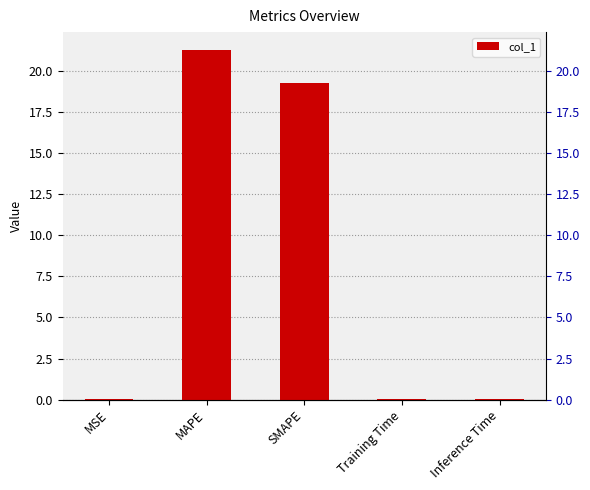

True or false: the data shows 0.0 at Inference Time.

True